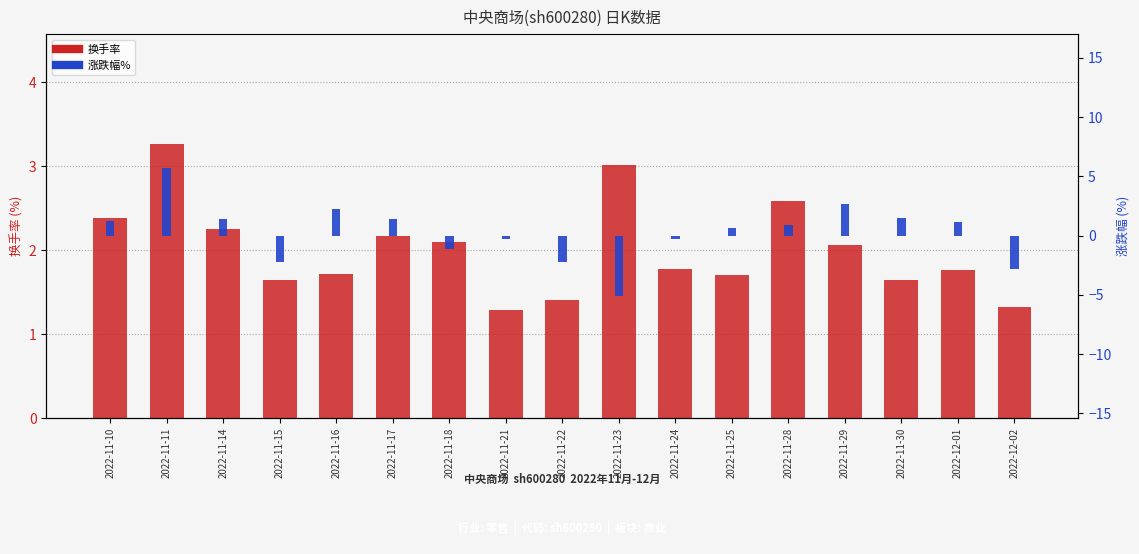

At 2022-11-22, list the series in order from largest to smallest.

换手率, 涨跌幅%